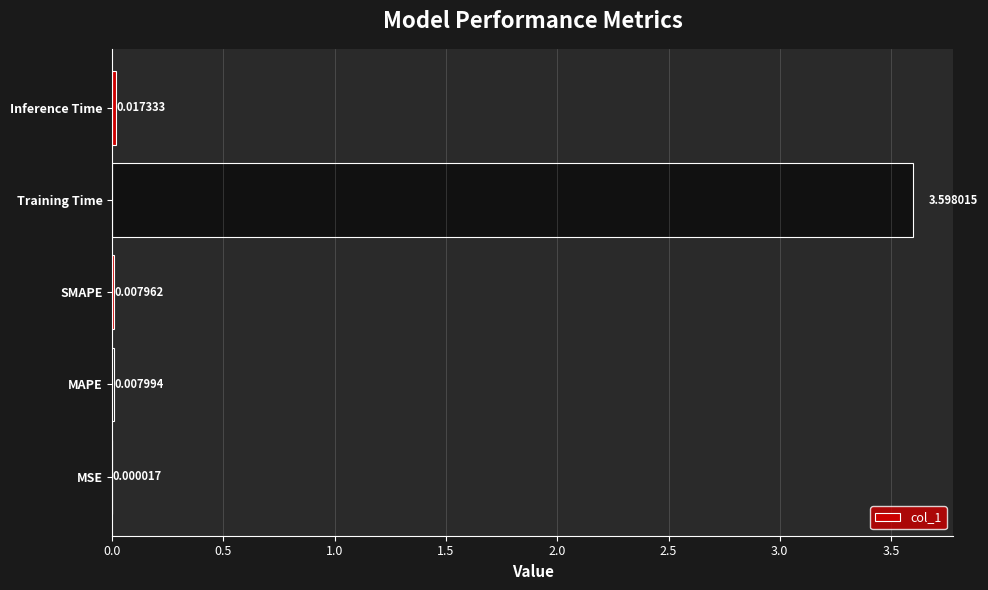

How many series are shown in this chart?

1